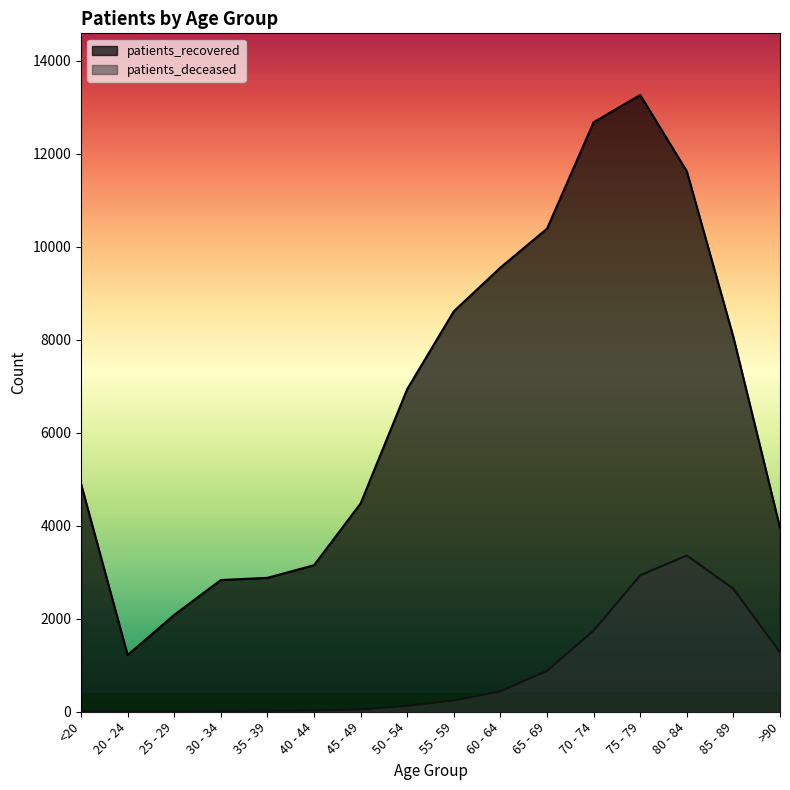

At which category does patients_deceased reach its first local peak?

80 - 84